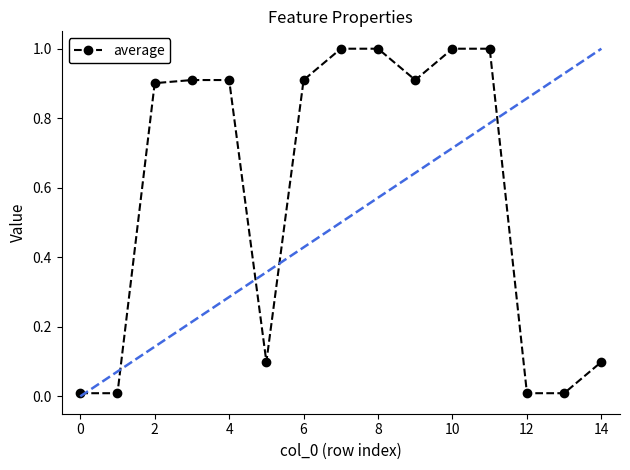

What is the sum of all values?

8.8